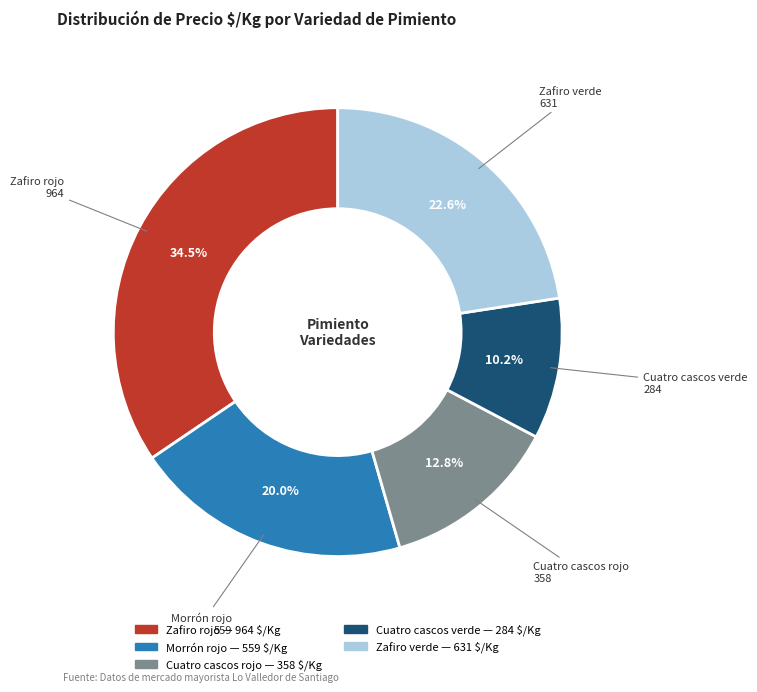

To the nearest percent, what is the difference between the largest and smallest slice percentages?

24%